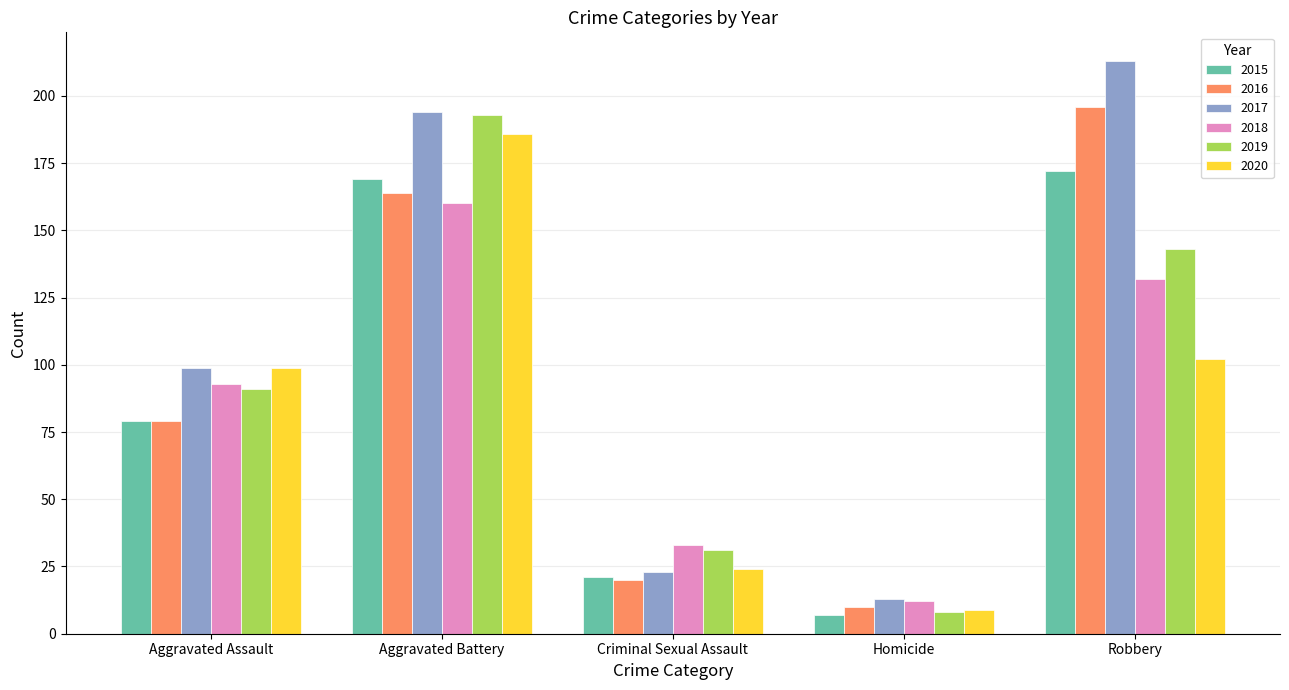

Reading left to right, what are all the values shown in this chart?

2015: 79	169	21	7	172
2016: 79	164	20	10	196
2017: 99	194	23	13	213
2018: 93	160	33	12	132
2019: 91	193	31	8	143
2020: 99	186	24	9	102